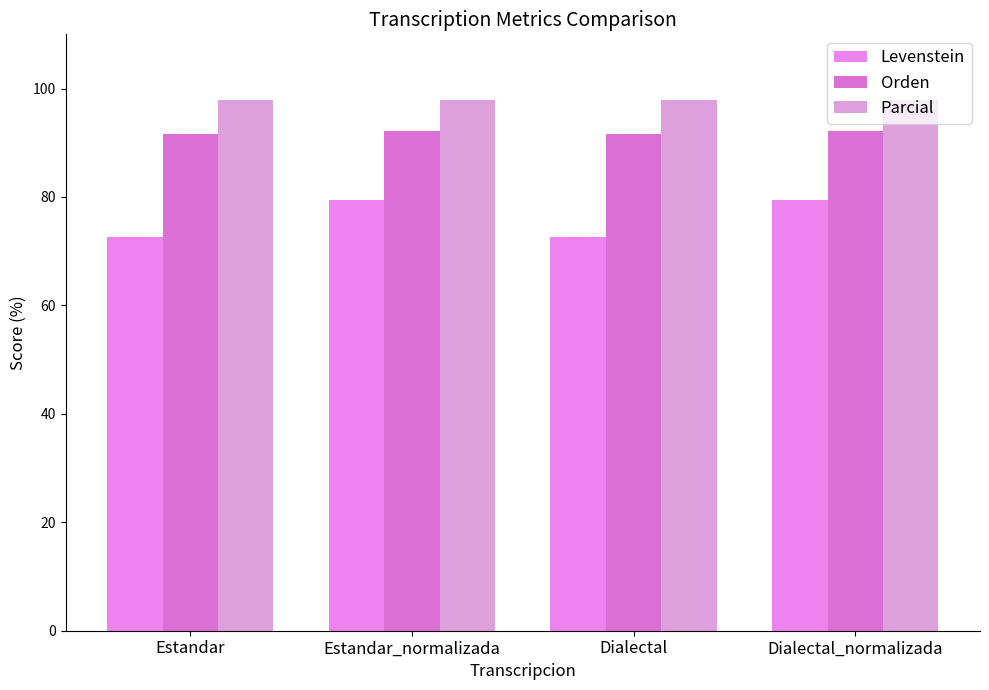

Count the Orden values in the range 91 to 92.

2